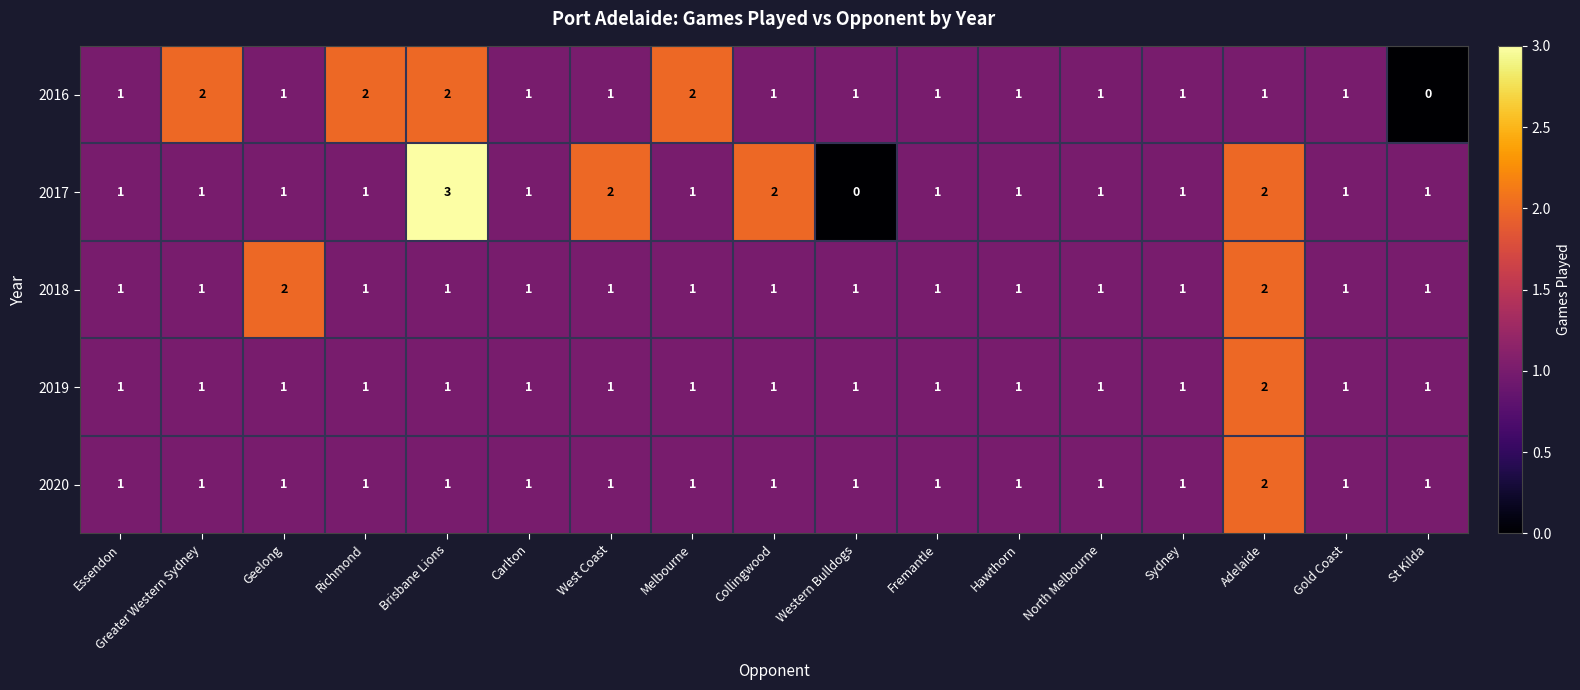

At which label does 2019 reach its peak?

Adelaide